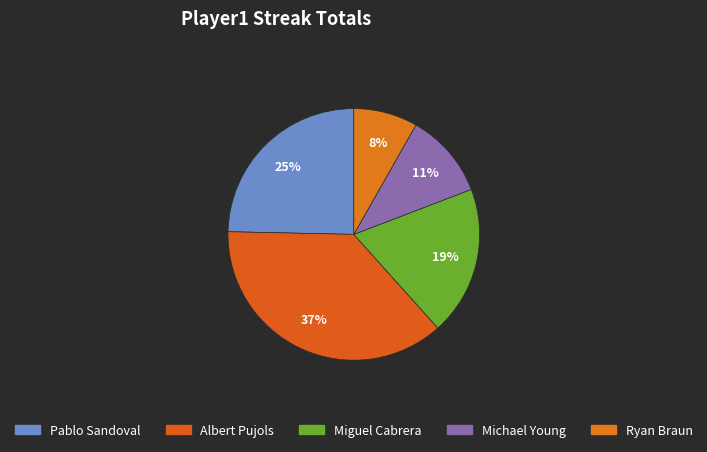

How many slices are in this pie chart?

5